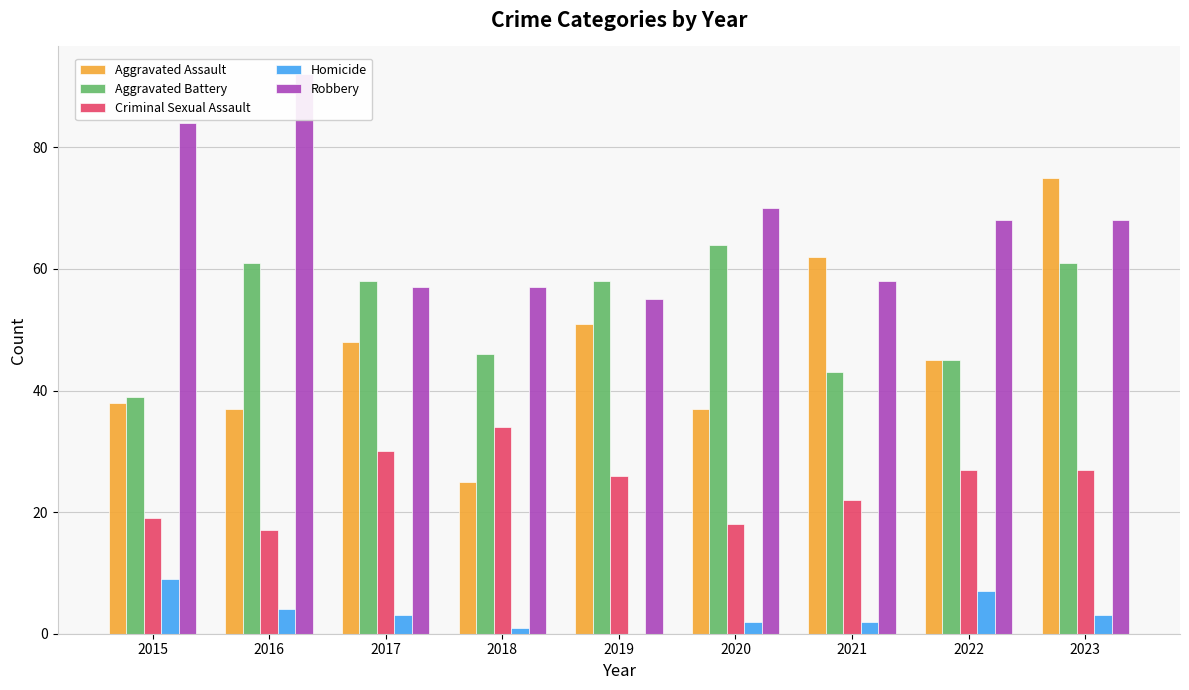

List the series in order of their peak value, lowest first.

Homicide, Criminal Sexual Assault, Aggravated Battery, Aggravated Assault, Robbery